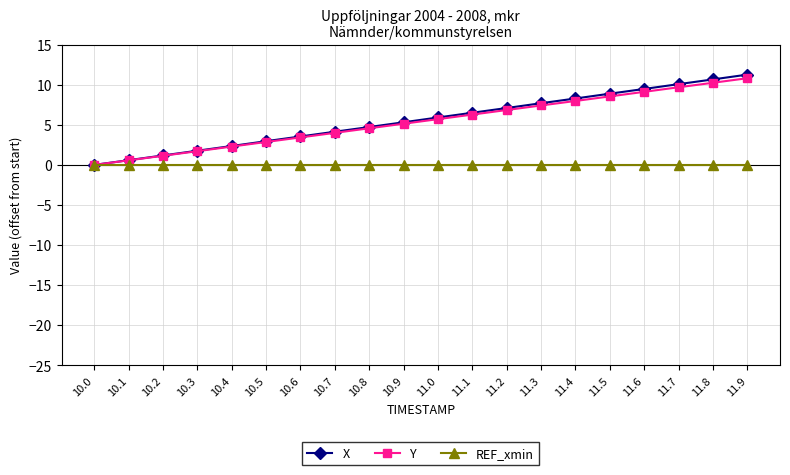

What is the approximate value of X at 10.5?

3.0